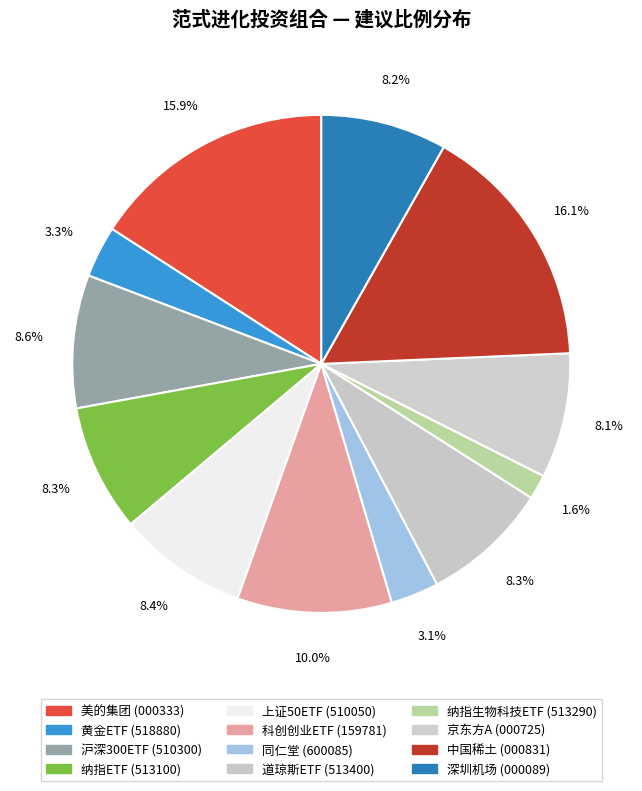

What percentage is NOT represented by 道琼斯ETF?

91.7%